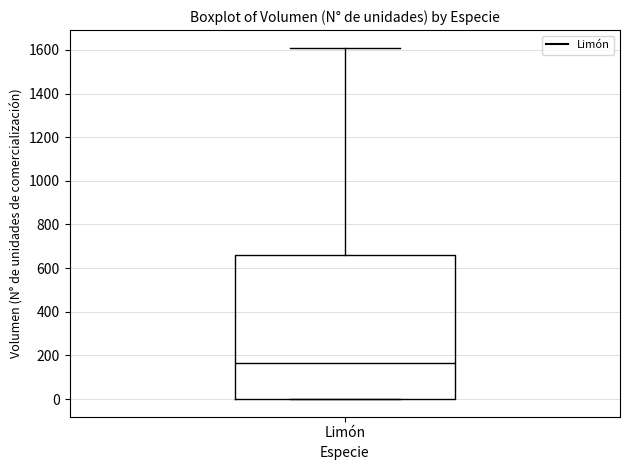

Read this box plot against the y-axis: the position of the median line, the range covered by the box, and the ends of both whiskers. The values are not printed on the chart, so give them approximately, as read against the axis.

median 160, box 0 to 660, whiskers 0 to 1620